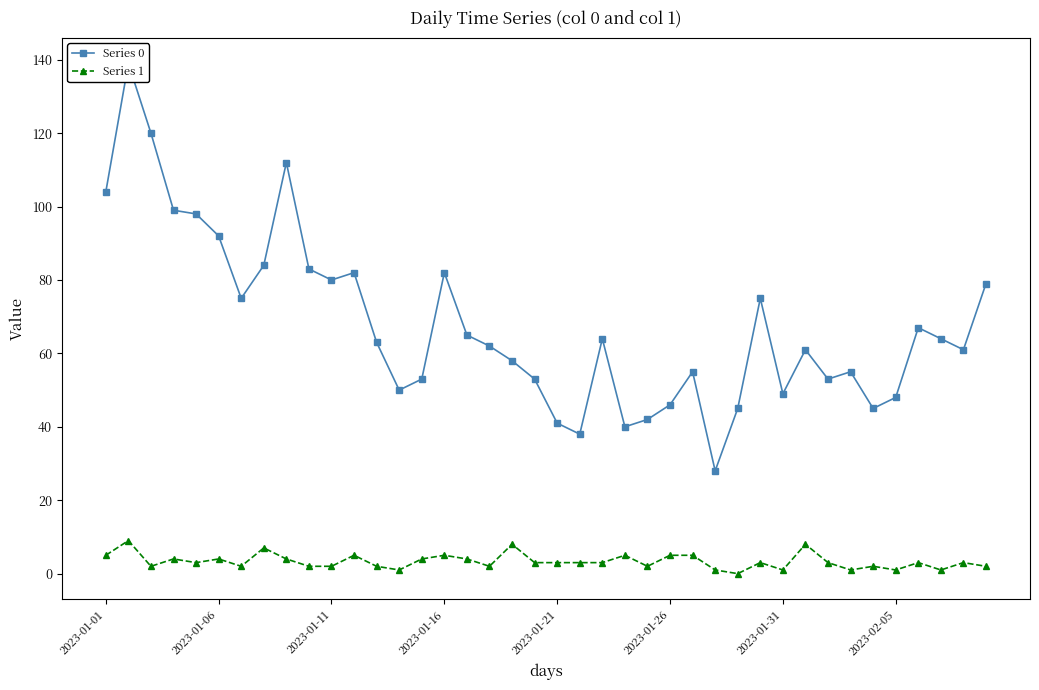

How many data points does each series have?

40